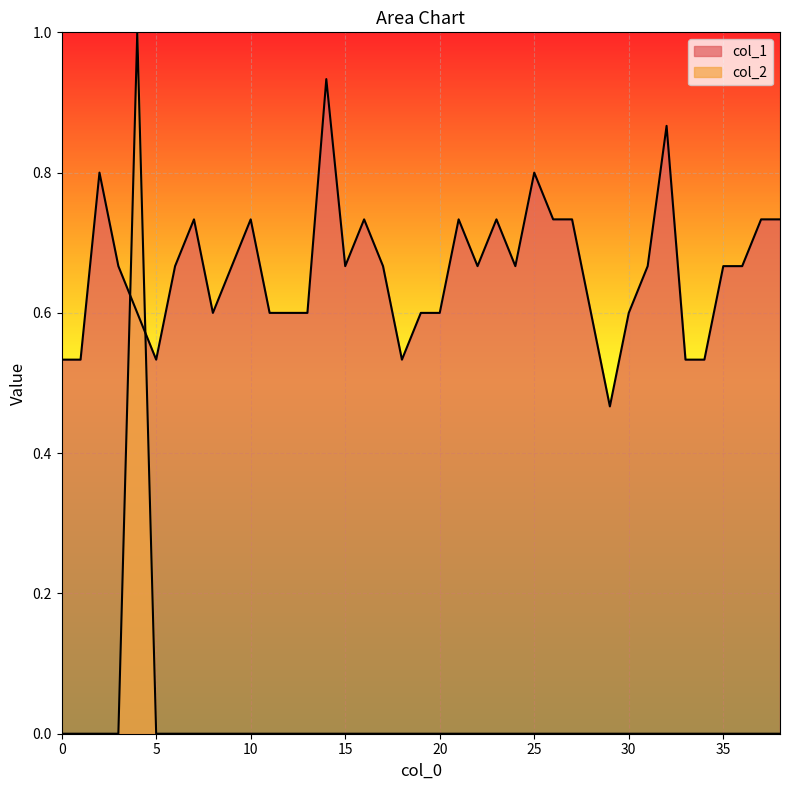

How many lines are shown in the chart?

2